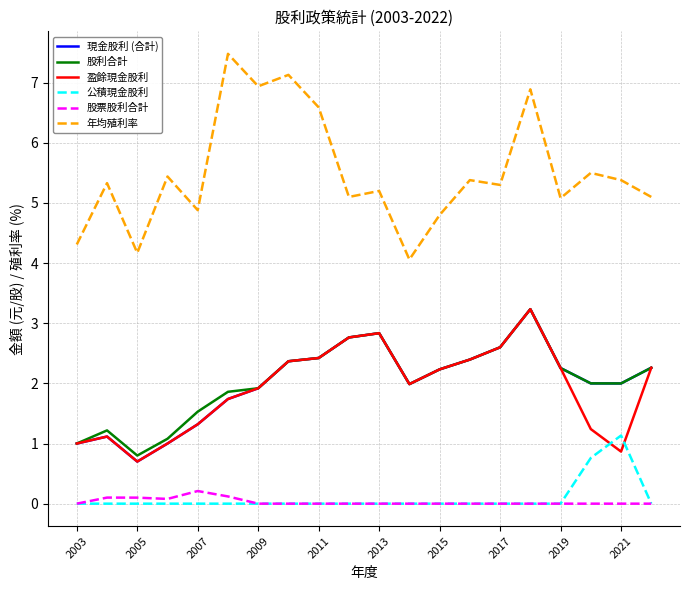

Which series has the widest spread of values?

年均殖利率